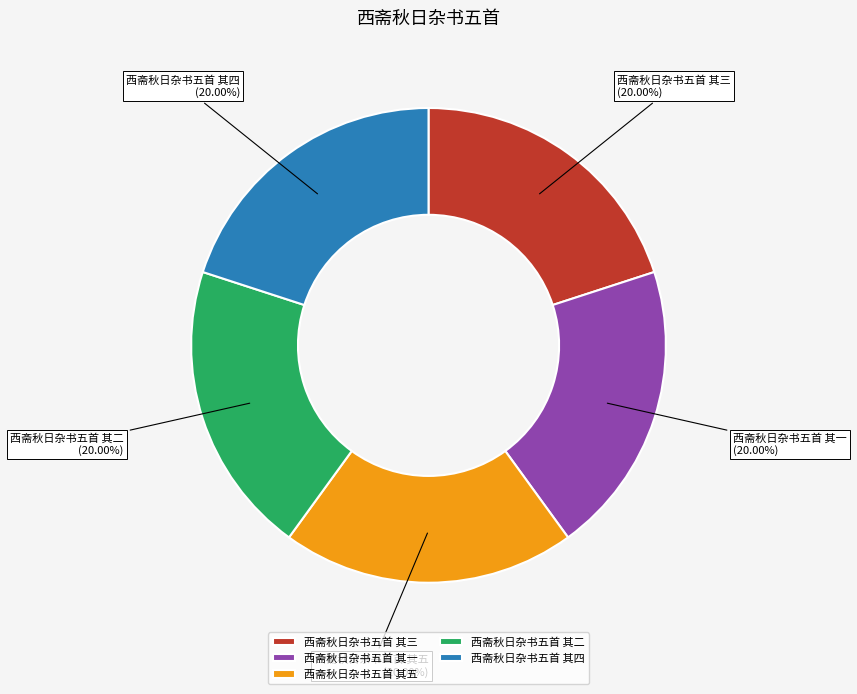

To the nearest percent, what portion does 西斋秋日杂书五首 其一 represent?

20%